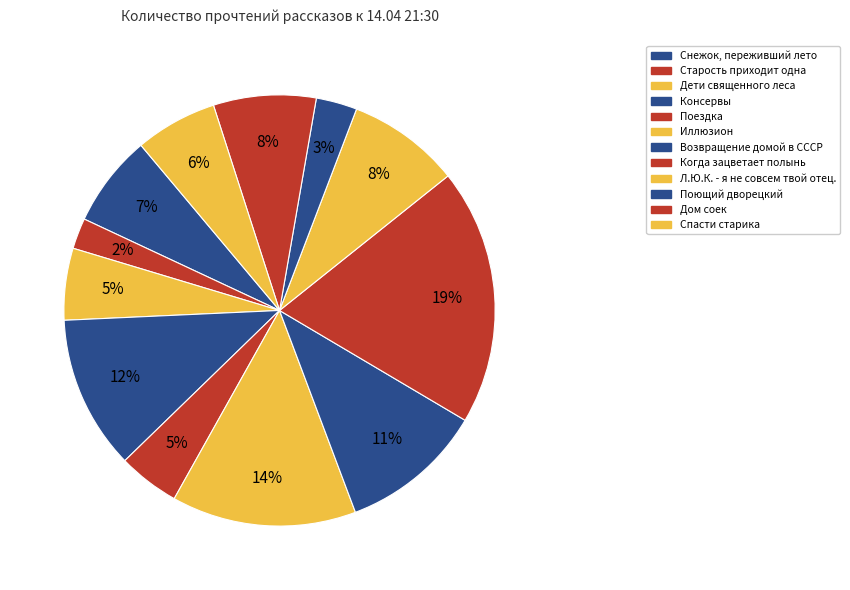

How many segments does this pie chart have?

12